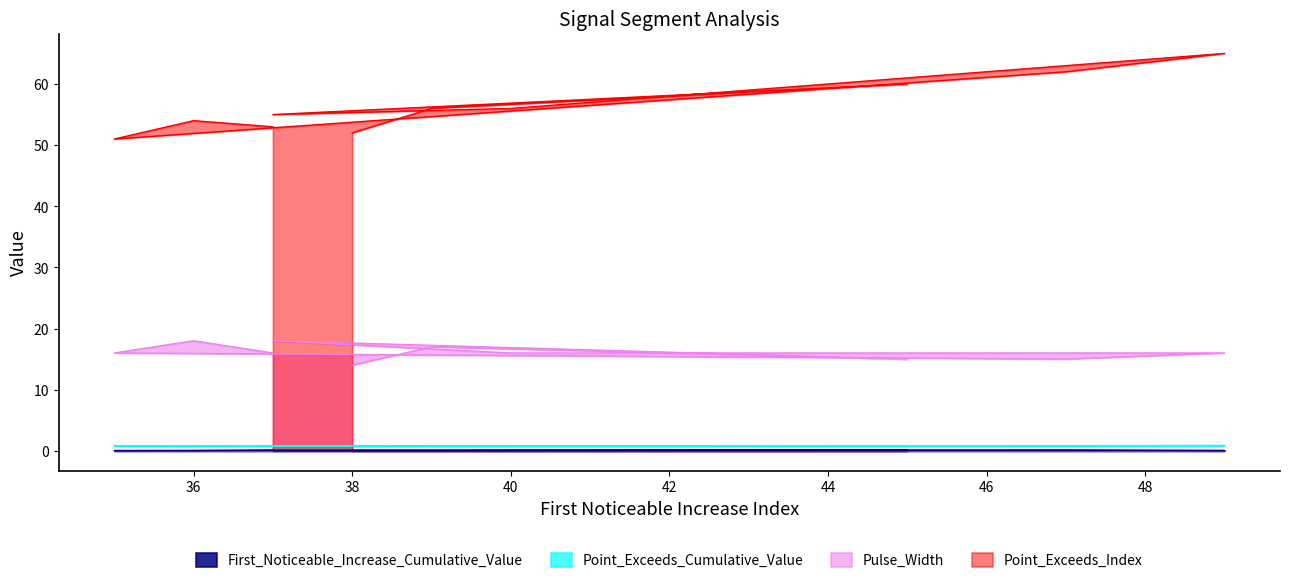

At 35, list the series in order from smallest to largest.

First_Noticeable_Increase_Cumulative_Value, Point_Exceeds_Cumulative_Value, Pulse_Width, Point_Exceeds_Index